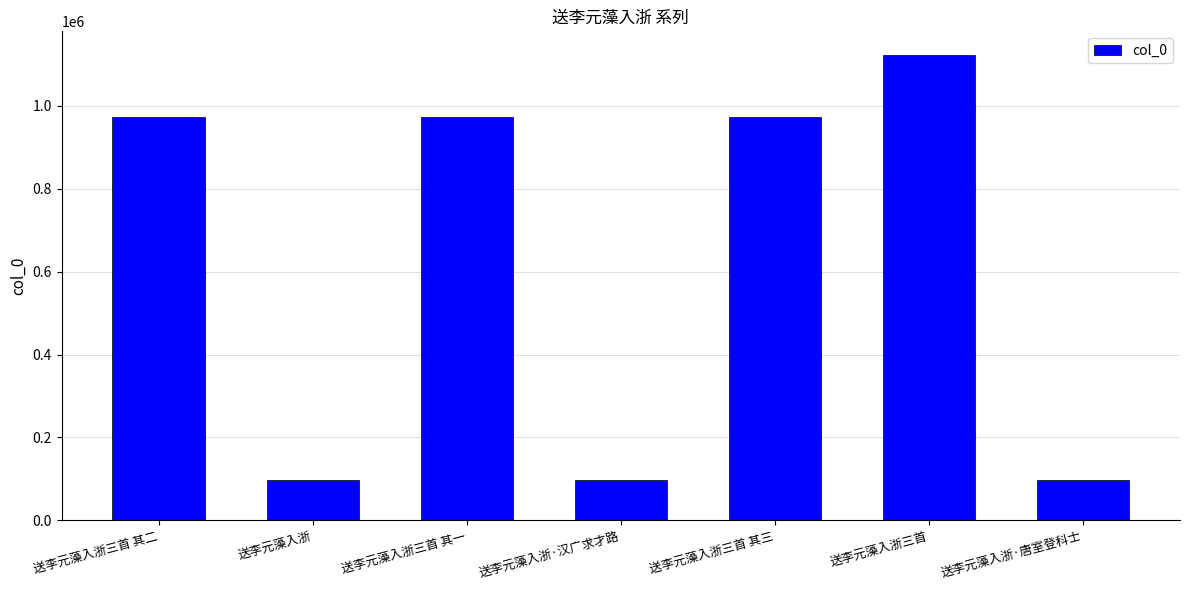

Does the chart contain stacked bars?

No